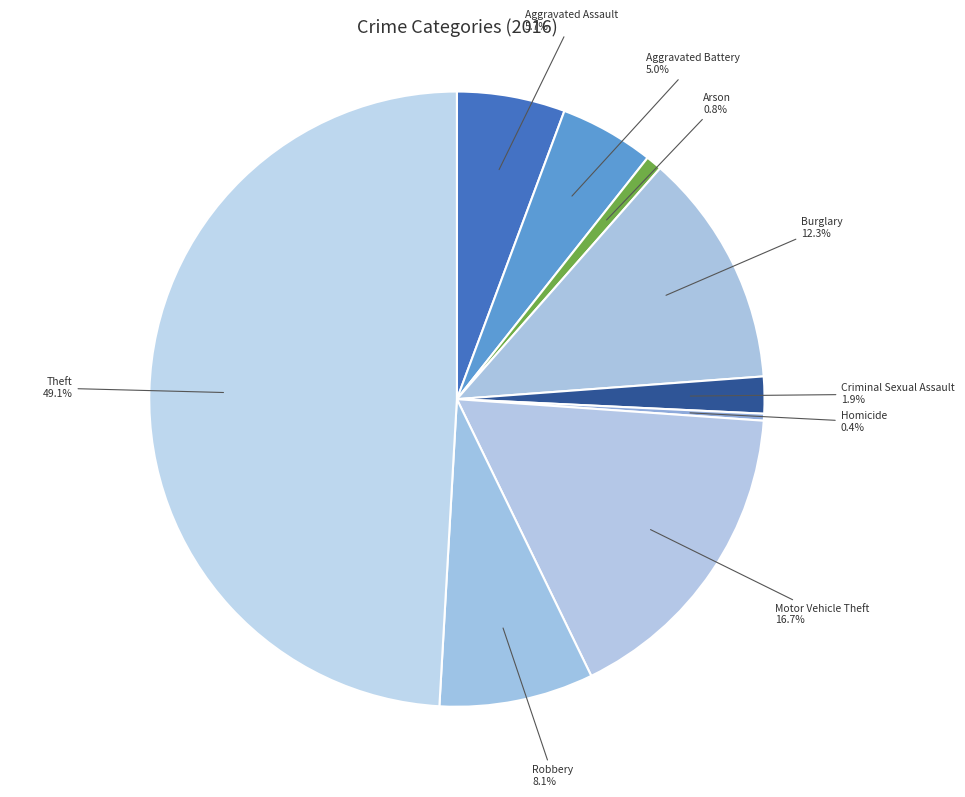

Which has a higher value, Robbery or Aggravated Assault?

Robbery